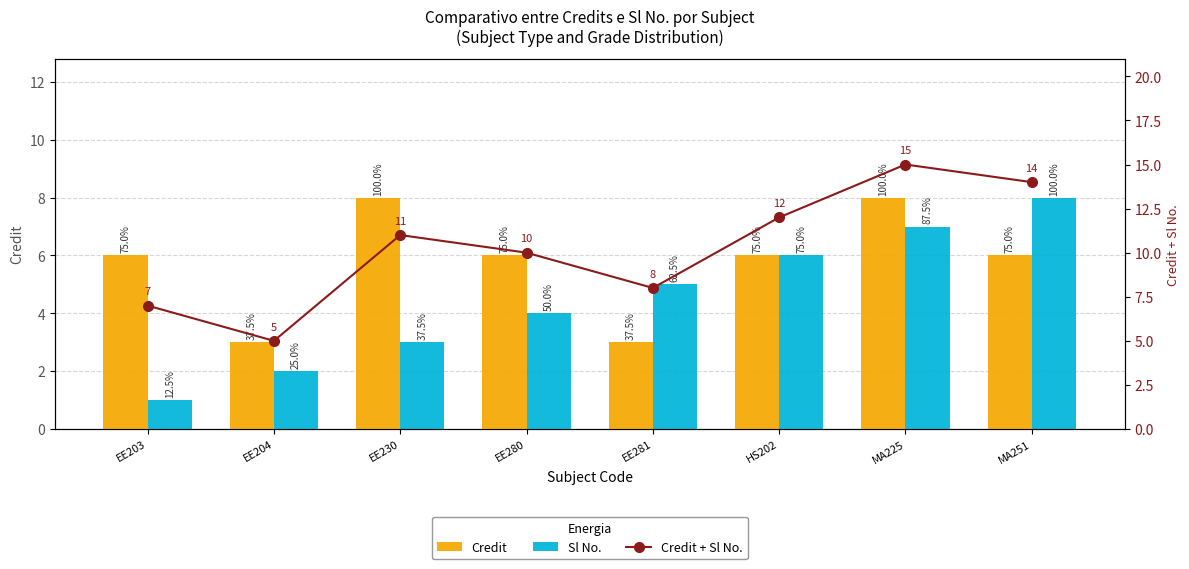

What is the lowest value of the Sl No. series?

1